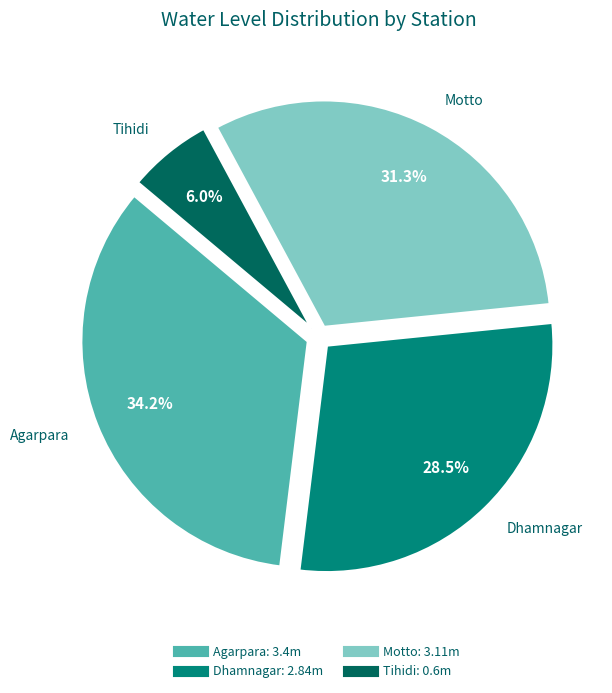

What is the largest slice in the pie chart?

Agarpara